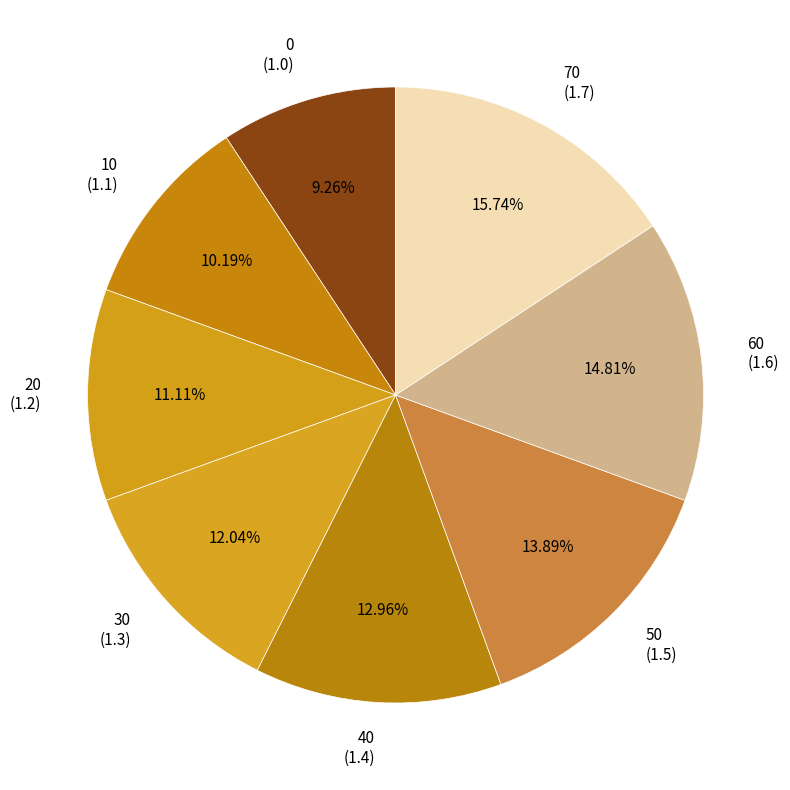

Is there any slice that represents more than half of the pie?

No